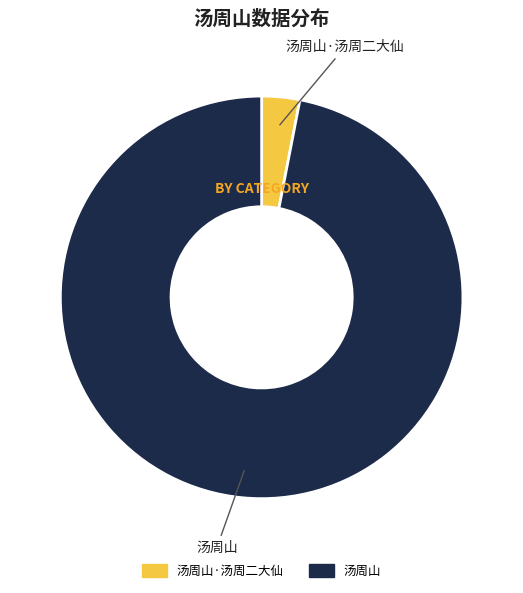

Do 汤周山·汤周二大仙 and 汤周山 together represent more than half of the pie?

Yes